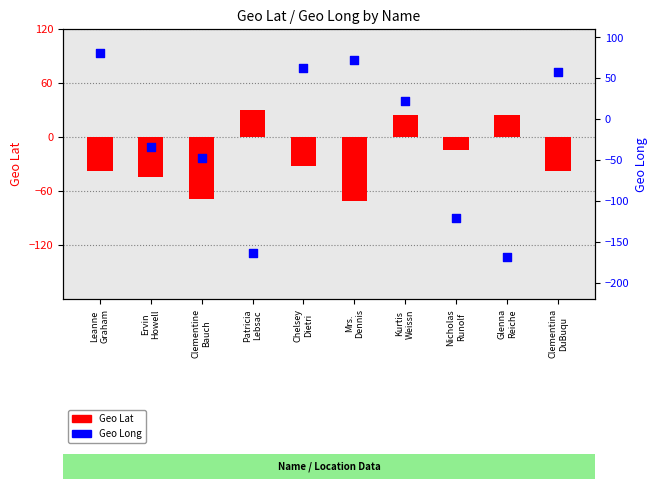

Which series has the widest spread of Y values?

Geo Long